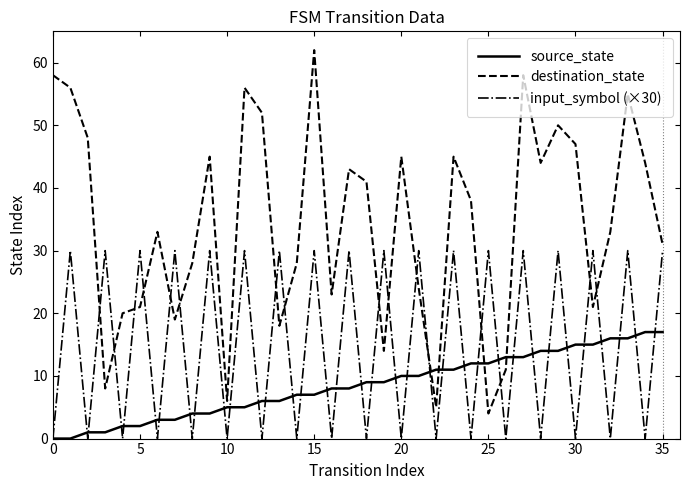

Count the input_symbol (×30) values in the range 0 to 30.

36